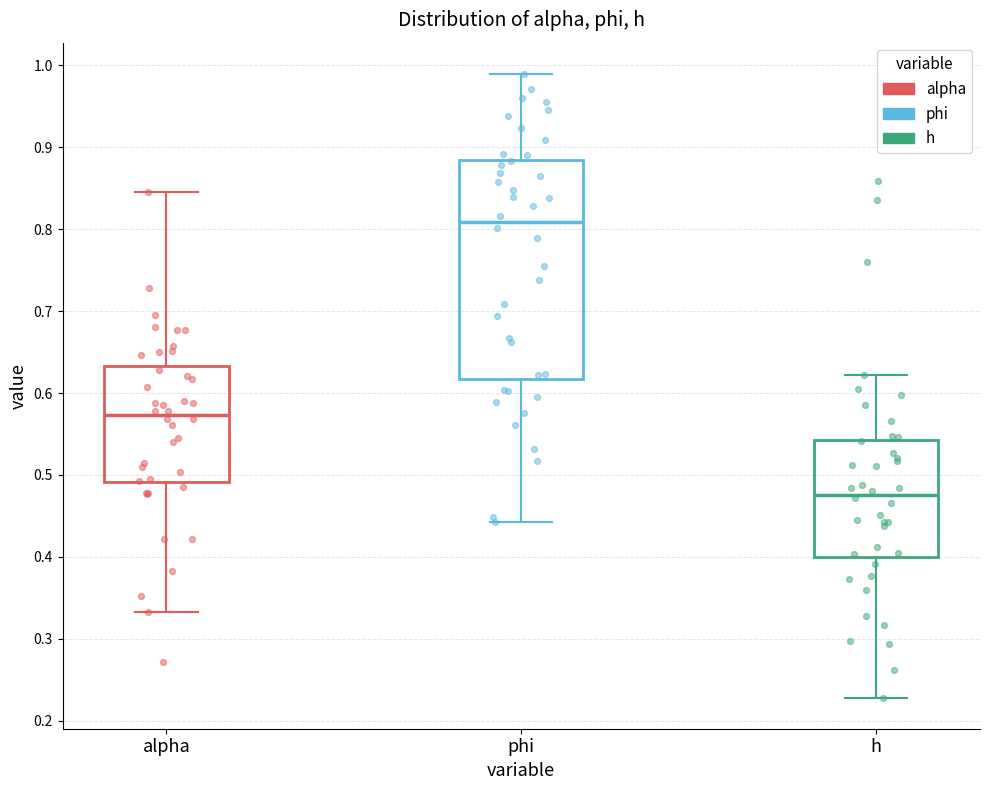

Which box is the tallest, from its lower edge to its upper edge?

phi